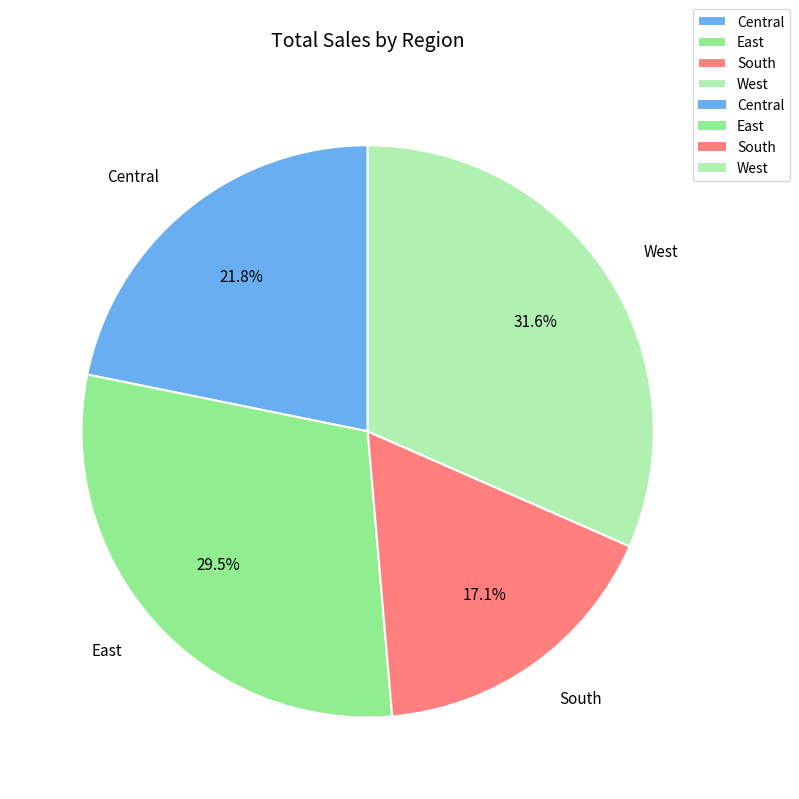

Do Central and South together represent more than half of the pie?

No